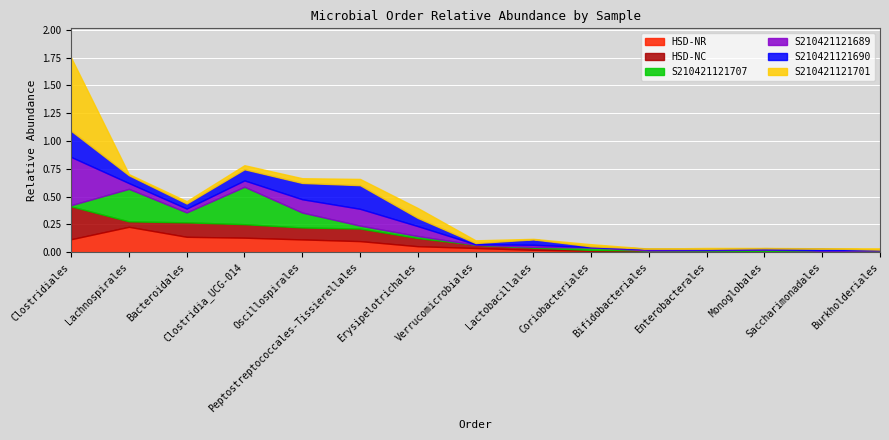

What is the greatest value displayed?

0.7